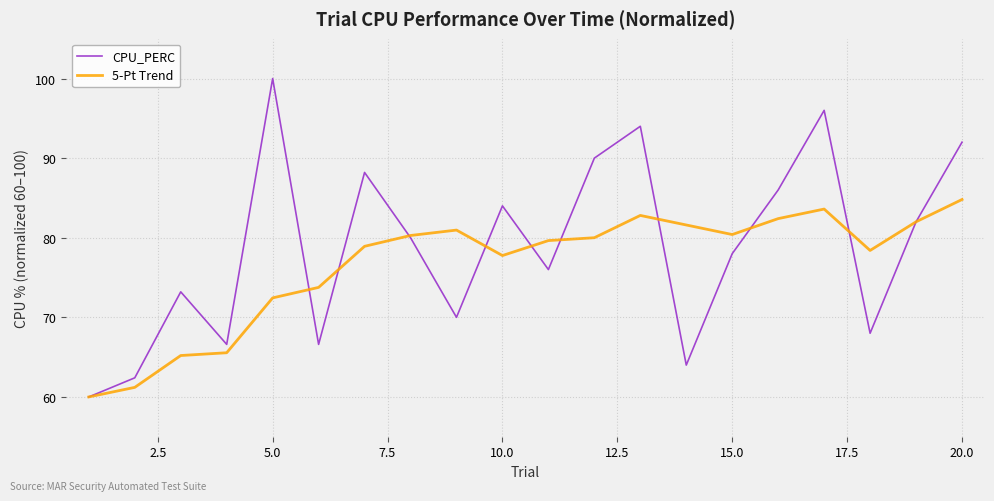

What is the difference between the maximum and second lowest values in the CPU_PERC series?

37.6